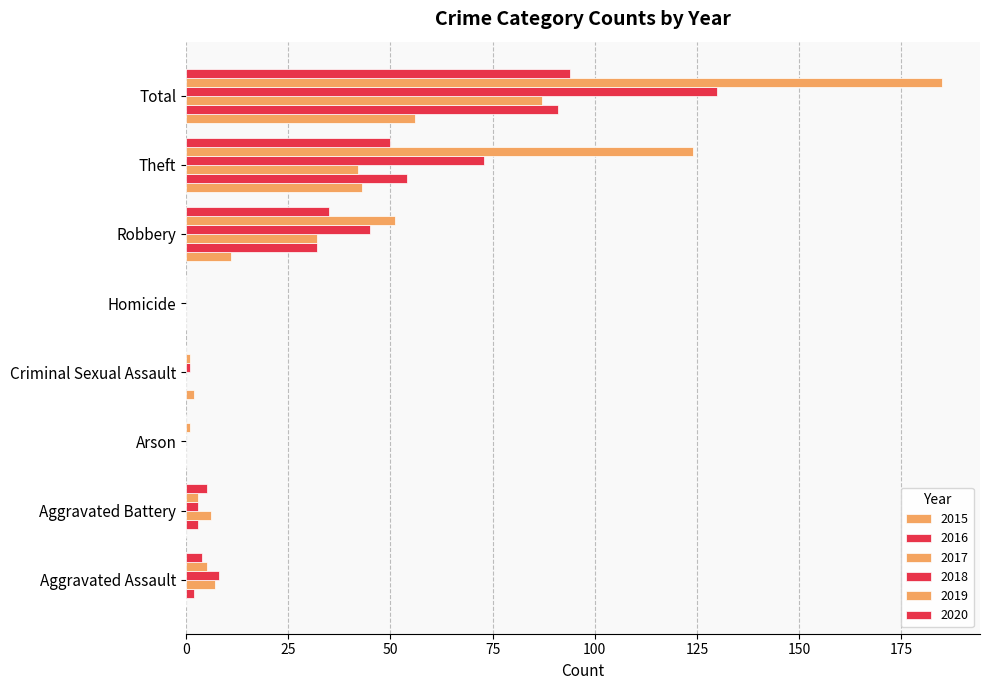

Which series has the largest range (max minus min)?

2019